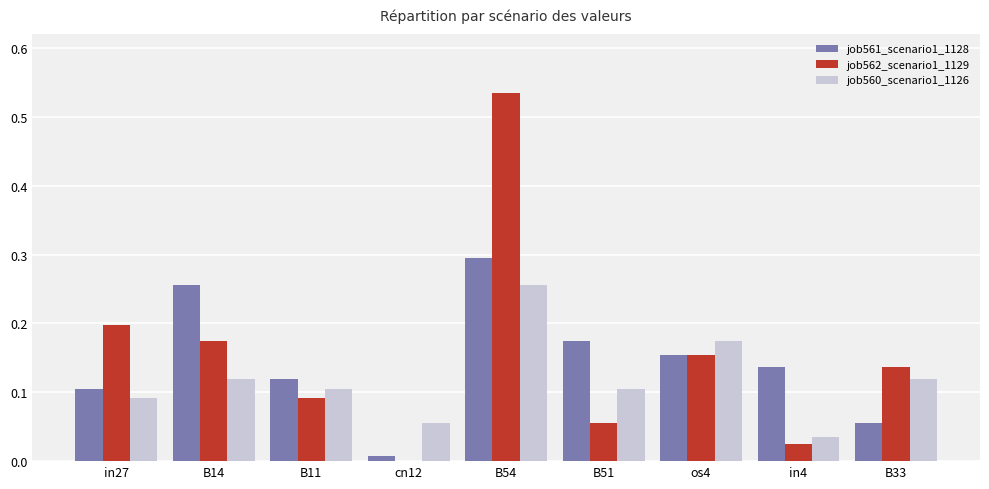

What is the total value across all series at B54?

1.1